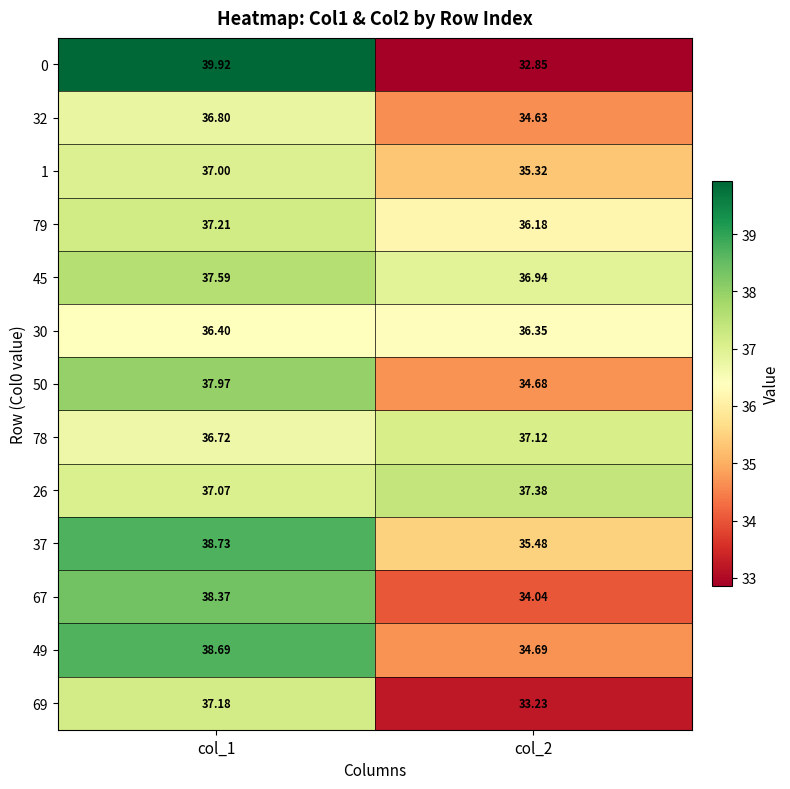

Is the value of 0 at col_2 greater than the value of 69 at col_2?

No